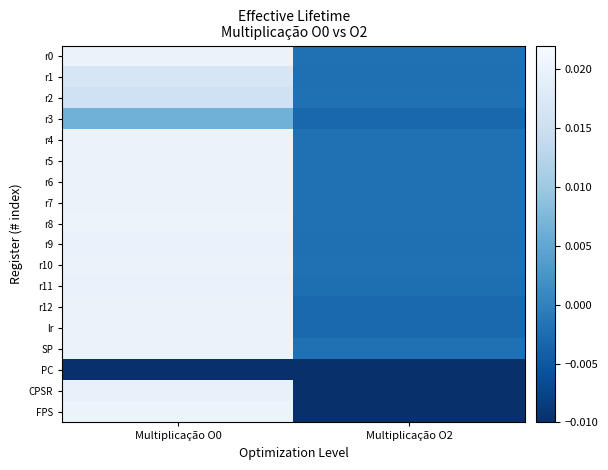

Which label corresponds to the smallest value in the chart?

Multiplicação O0